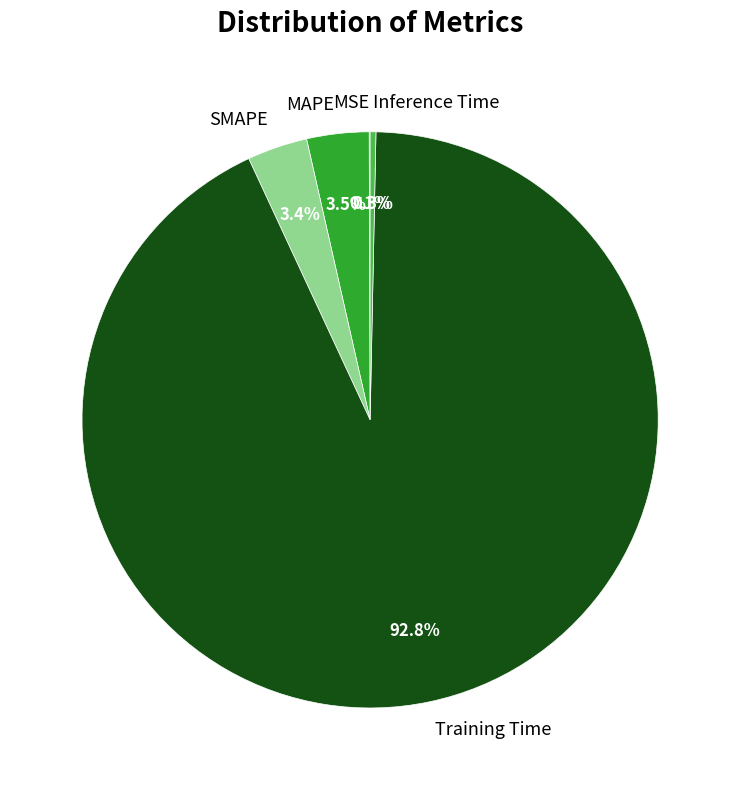

Is it true that Inference Time is 0% of the pie?

True